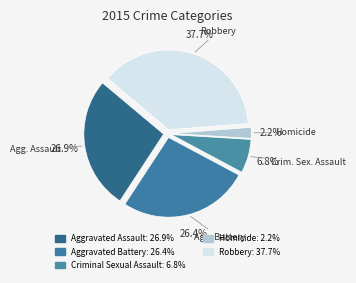

What is the smallest slice in the pie chart?

Homicide